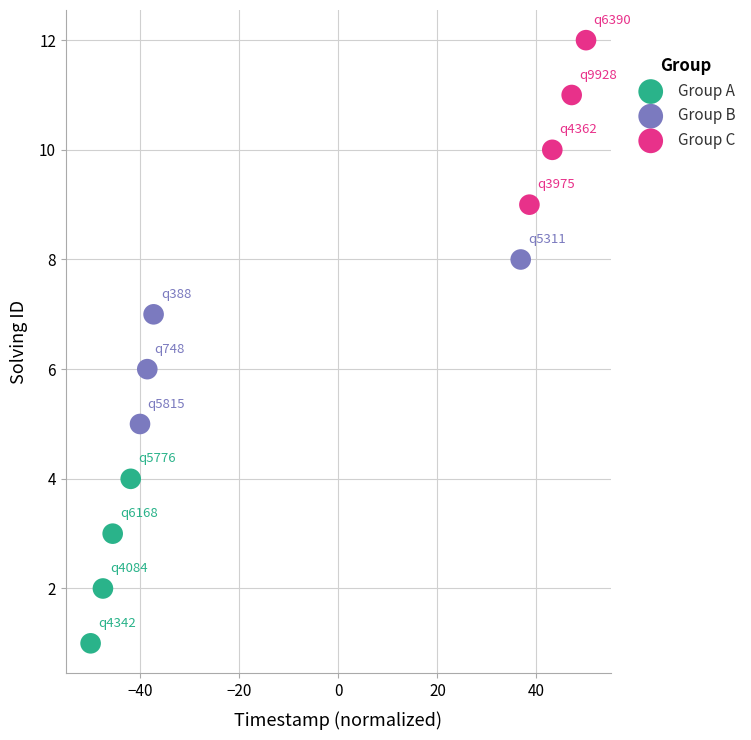

Which series contains the highest Y value?

Group C